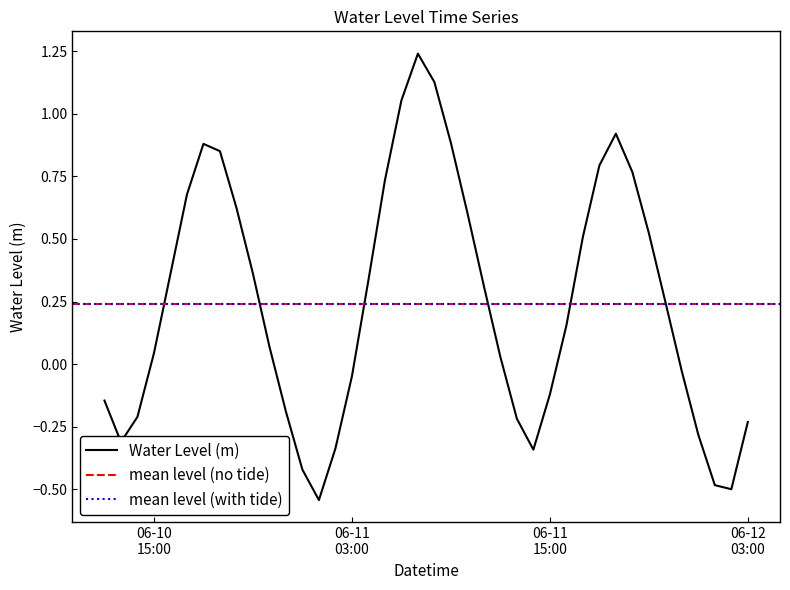

Is it true that the value at 06-10 15:00 is 0.0?

False